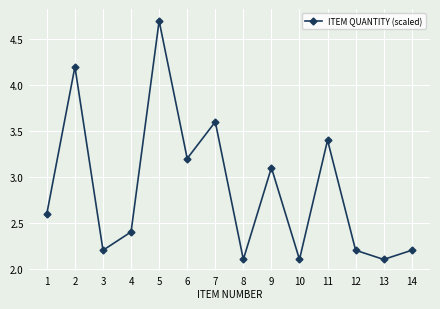

How many distinct data groups are displayed?

1